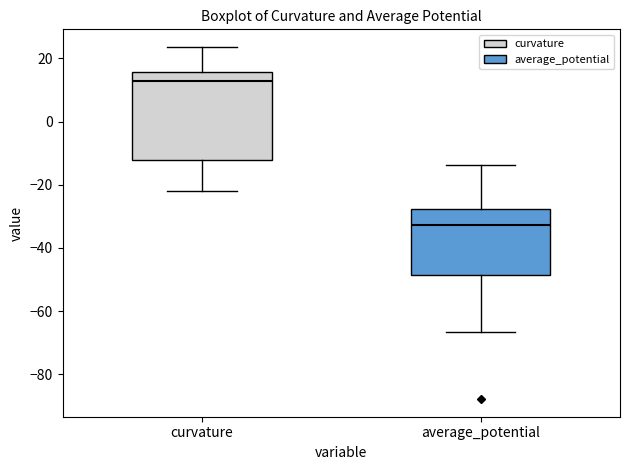

Reading left to right, read every box against the y-axis: the position of its median line, the range the box covers, and the ends of its whiskers. The values are not printed on the chart, so give them approximately, as read against the axis.

curvature: median 12, box -12 to 16, whiskers -22 to 24
average_potential: median -32, box -48 to -28, whiskers -66 to -14